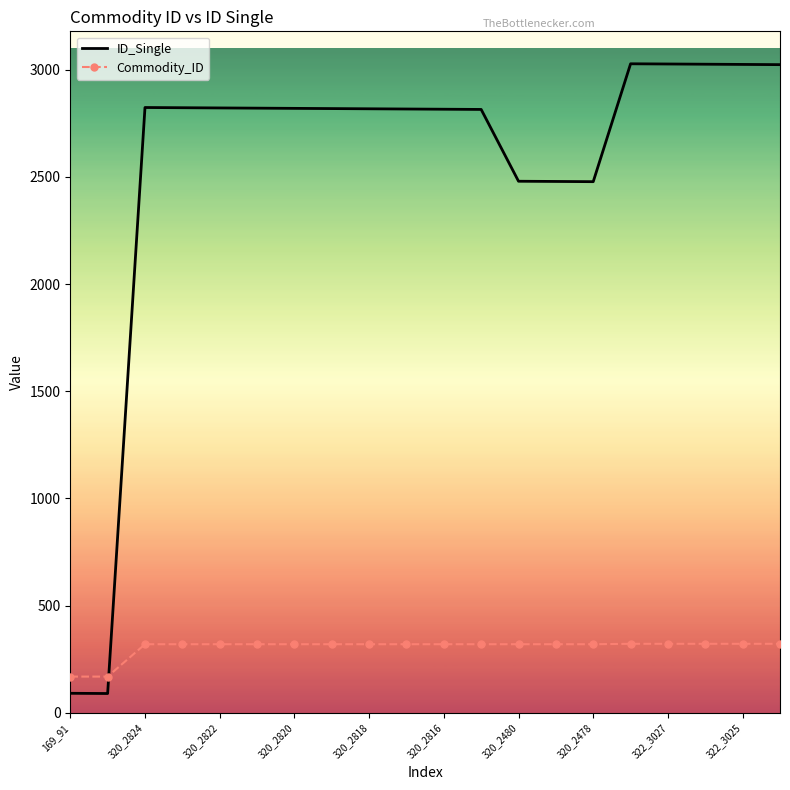

Rank the series by their maximum value, from lowest to highest.

Commodity_ID, ID_Single